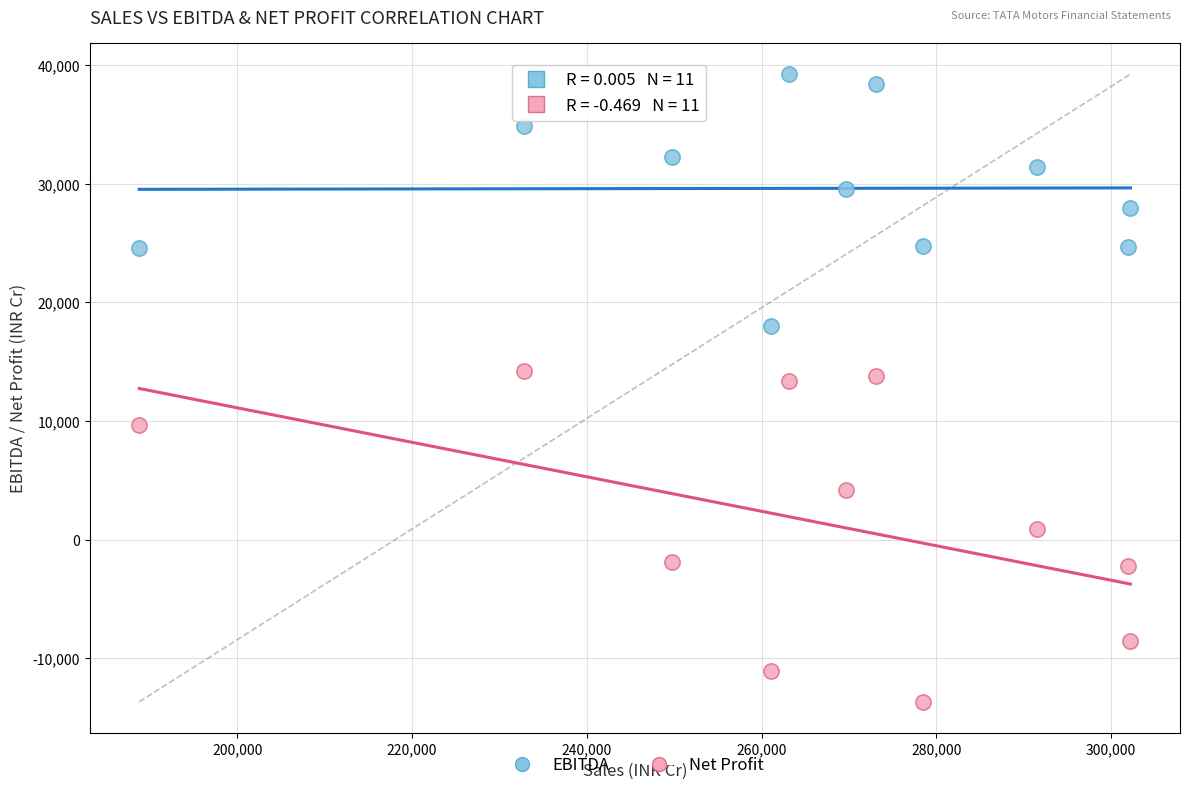

Across all data points, what is the range of Y values (max minus min)?

52897.4